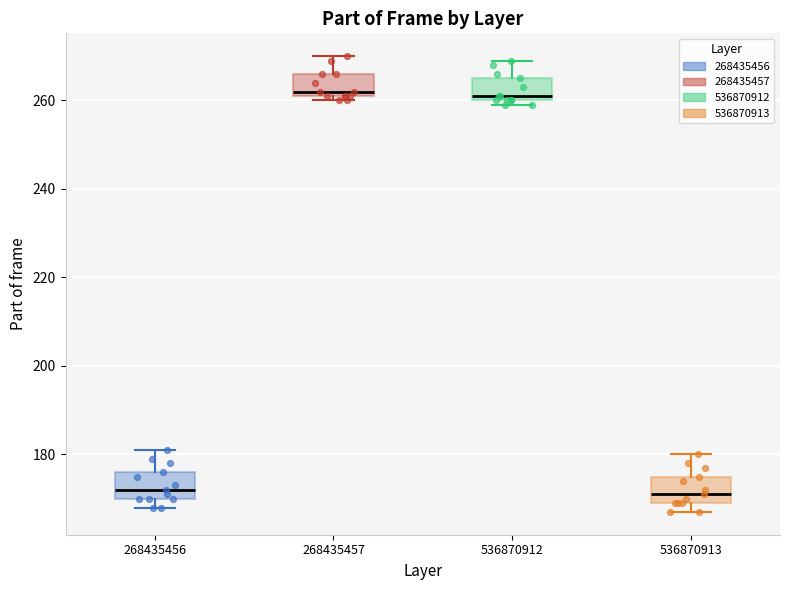

Where does the median line of the box at x = 268435456 sit on the y-axis? The values are not printed on the chart, so give them approximately, as read against the axis.

172